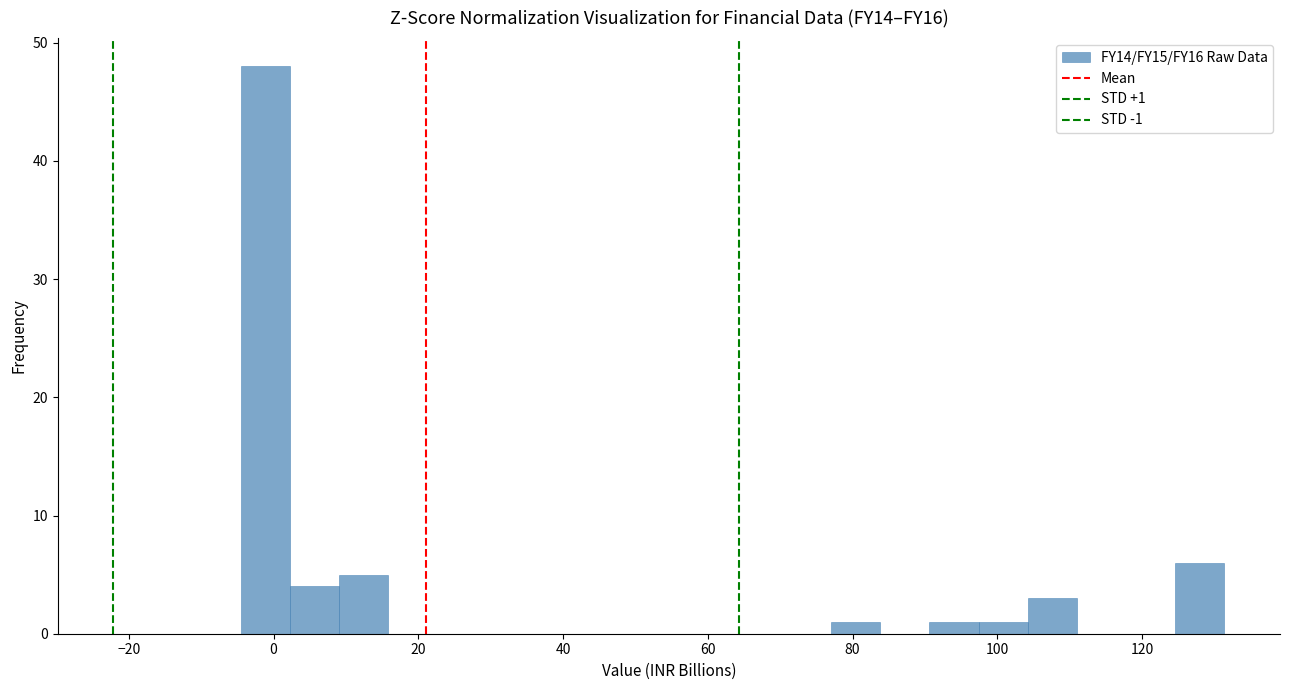

Read against the x-axis, roughly where is the centre of the tallest bar?

-2